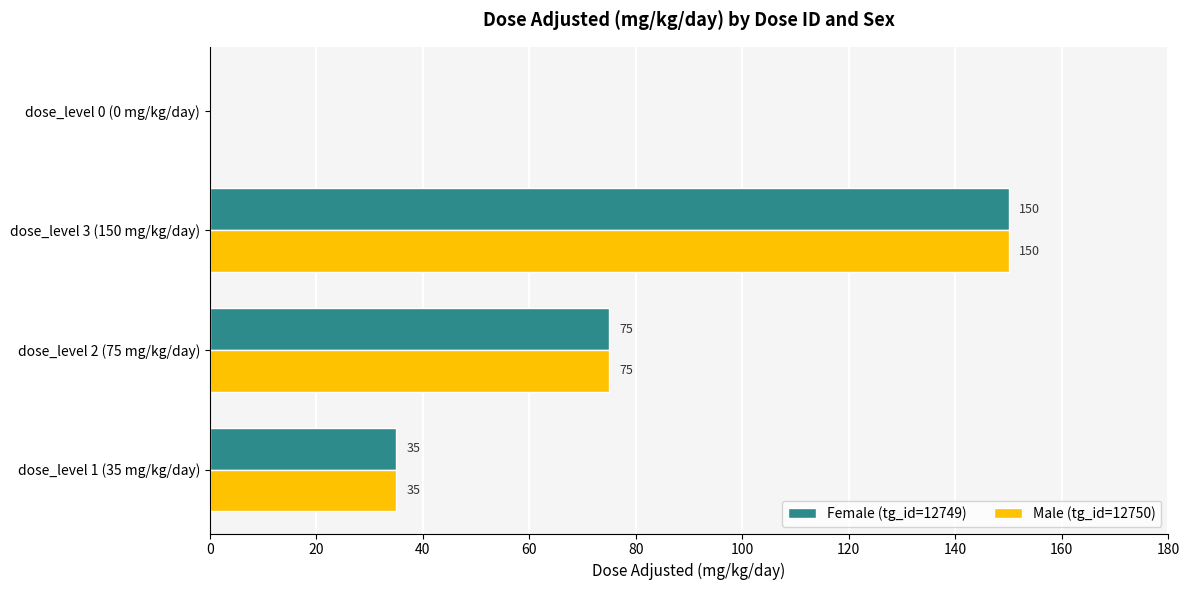

What is the average value of the Male (tg_id=12750) series?

65